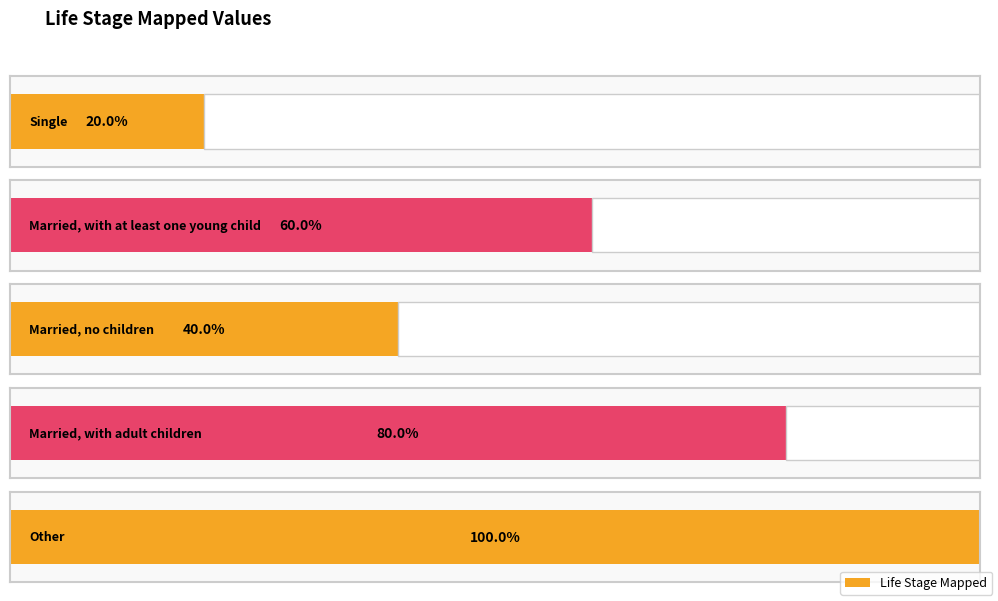

The value at Single is 2. True or false?

False